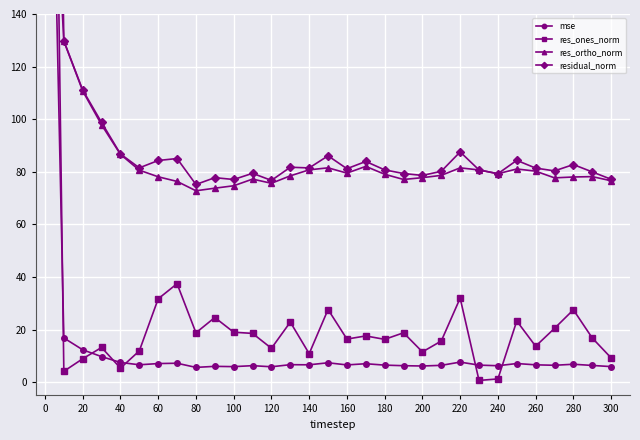

Is it true that mse equals 6.7 at 240?

True